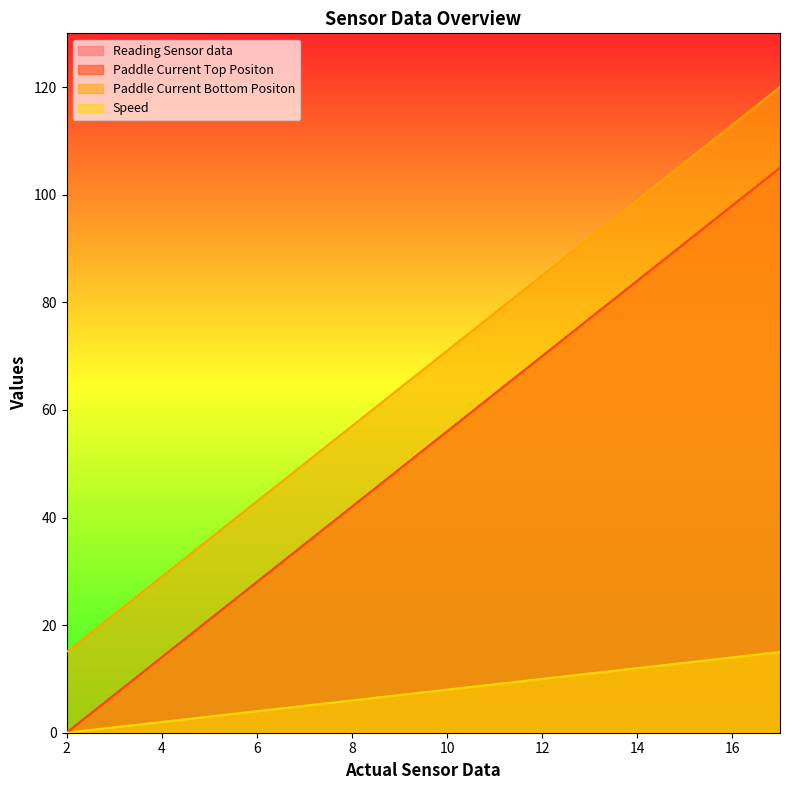

True or false: Paddle Current Bottom Positon and Reading Sensor data intersect in this chart.

False